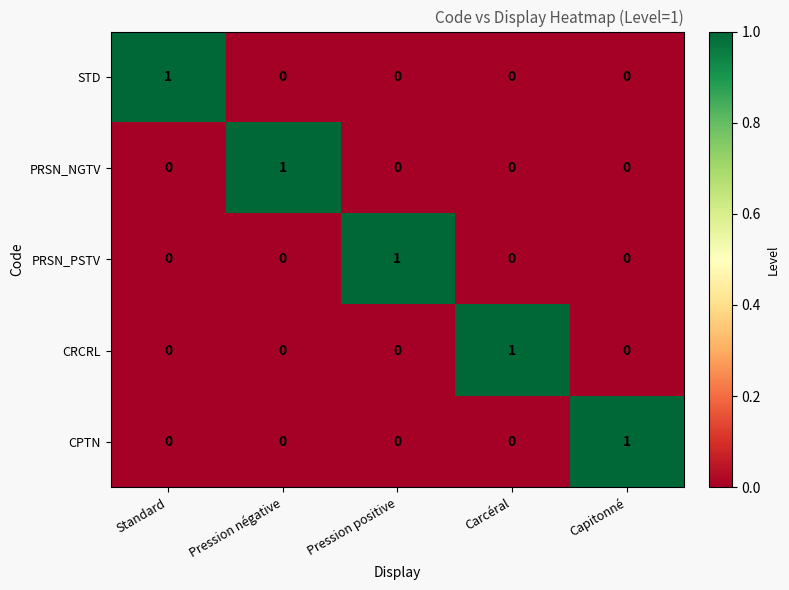

Count the CPTN values in the range 0 to 1.

5